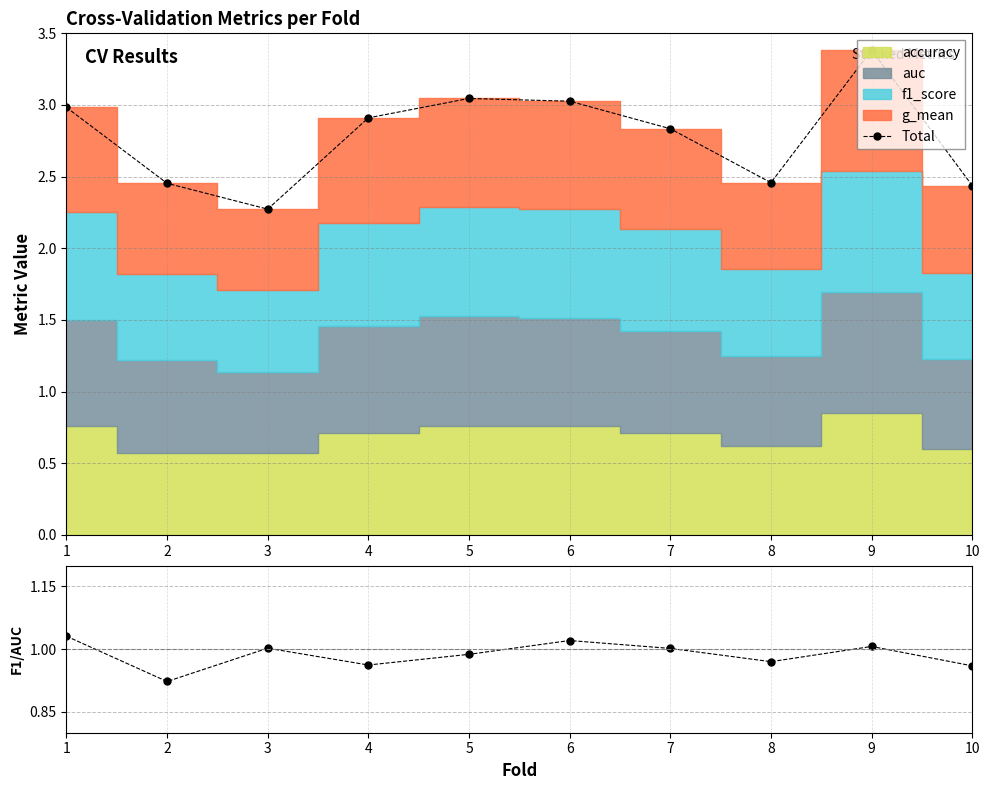

At which category does the chart reach its peak across all series?

9